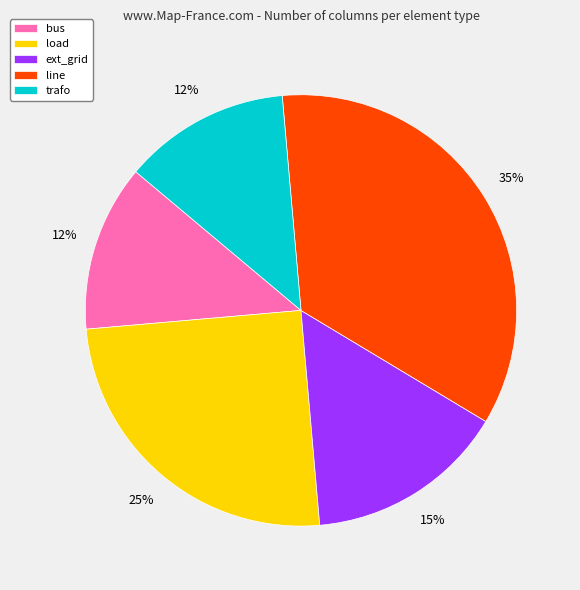

Which has a higher value, trafo or line?

line